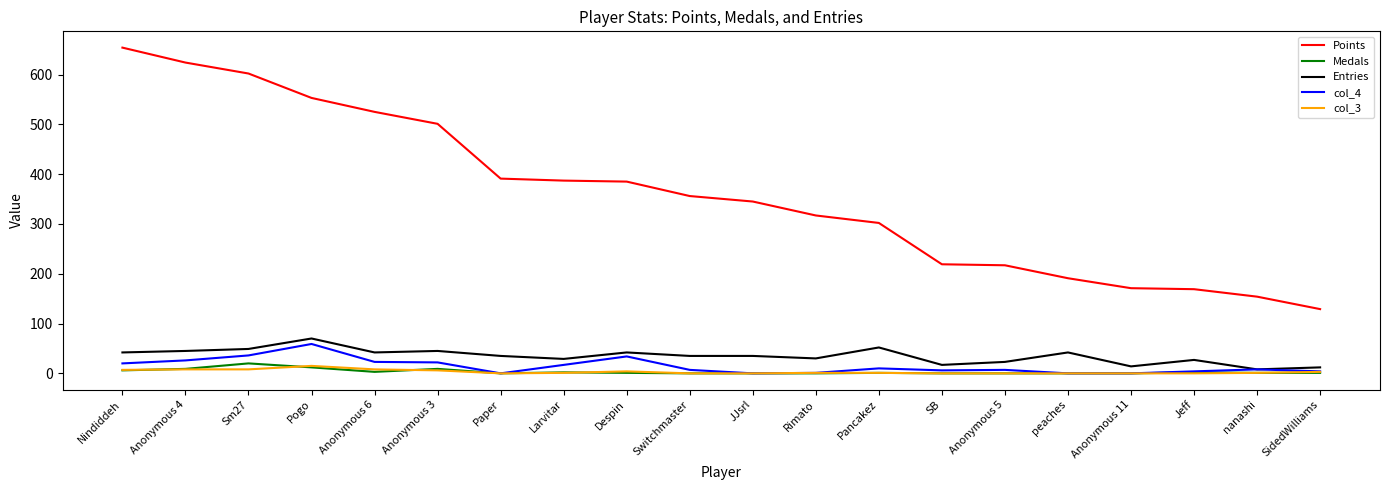

Between Jeff and SidedWilliams, which series saw the biggest shift?

Points